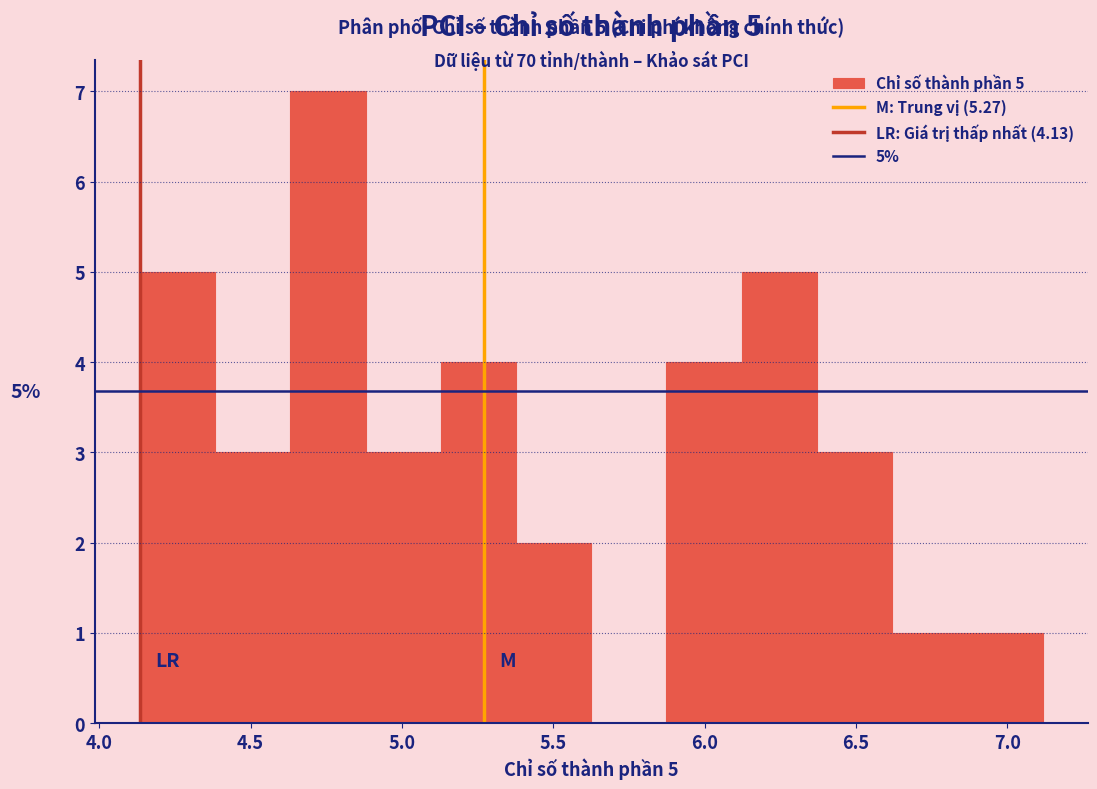

Which range on the x-axis has the tallest bar?

4.65 to 4.90